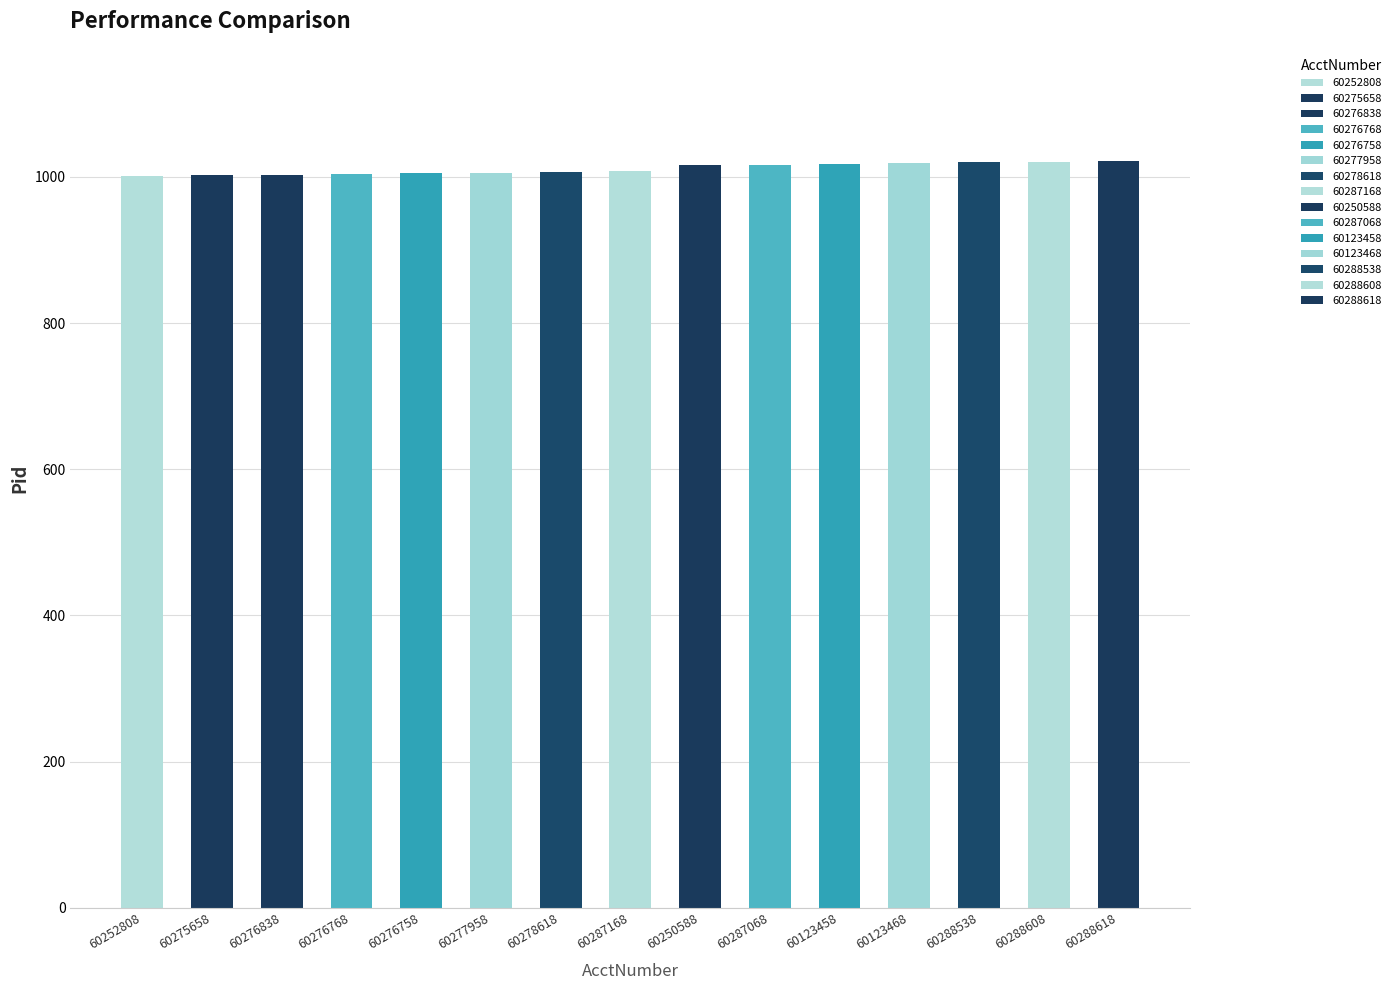

The chart shows a value of 1001 at 60252808. True or false?

True